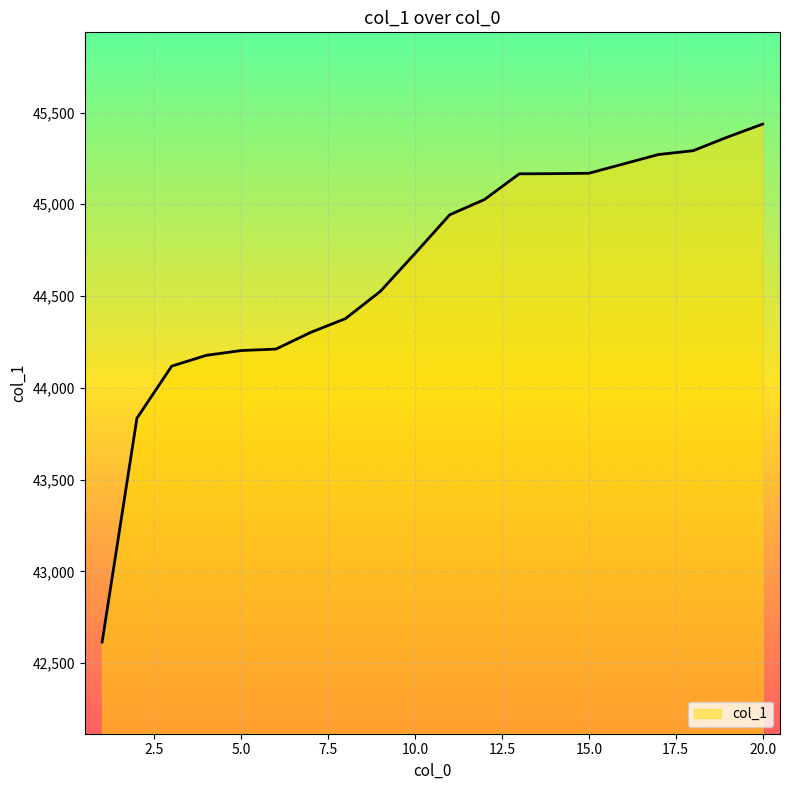

What is the smallest value displayed?

42615